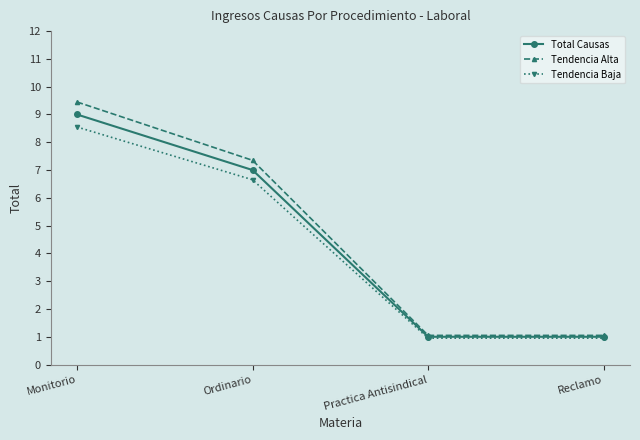

What is the highest value of the Total Causas series?

9.0